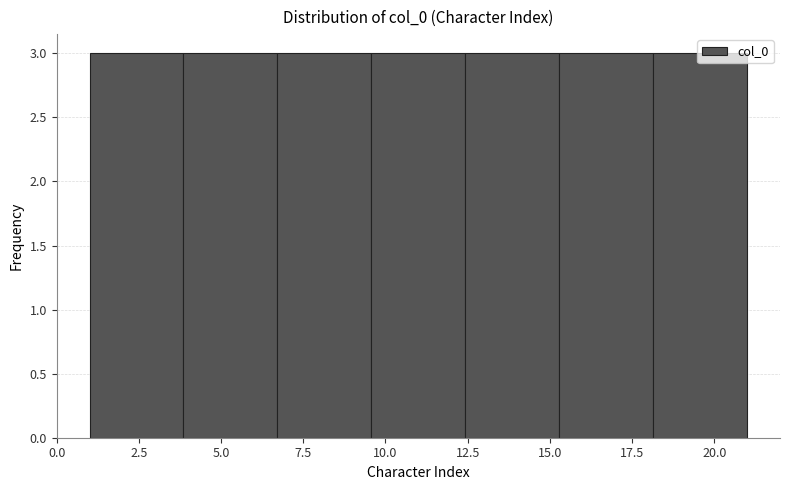

Reading left to right, transcribe this chart: for each bar, give the range it covers on the x-axis and its height. Neither the bar edges nor the heights are printed on the chart, so give them approximately, as read against the axes.

1.0 to 4.0: 3
4.0 to 6.5: 3
6.5 to 9.5: 3
9.5 to 12.5: 3
12.5 to 15.5: 3
15.5 to 18.0: 3
18.0 to 21.0: 3